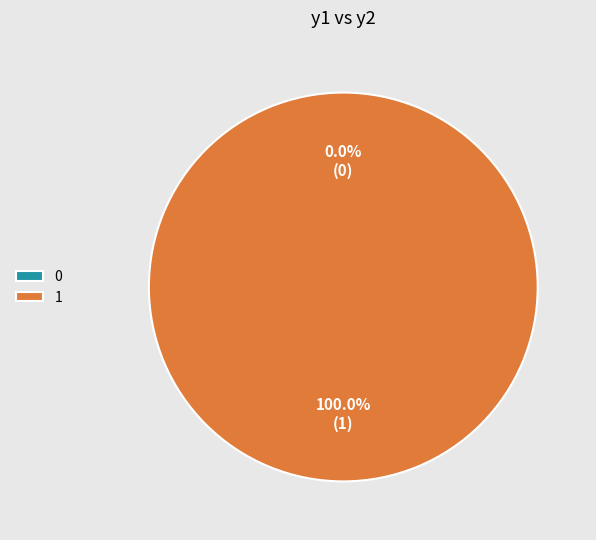

Does any single category account for the majority?

Yes